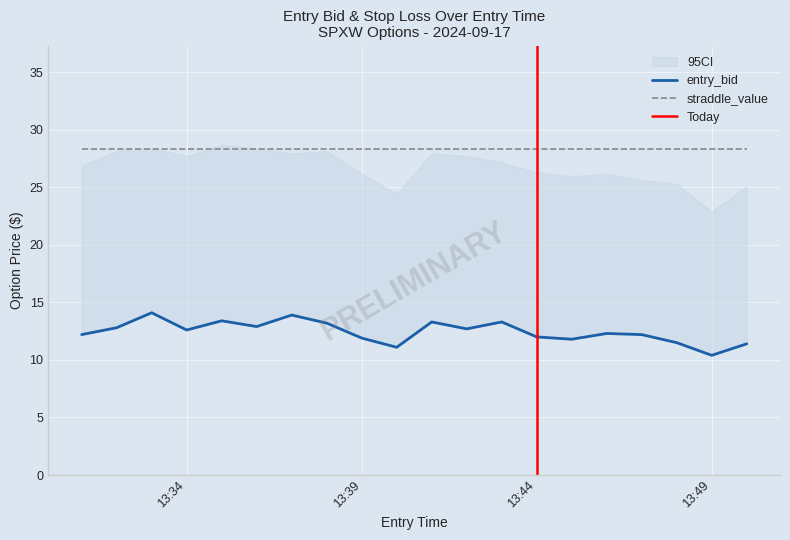

At how many categories does at least one series exceed 11?

20